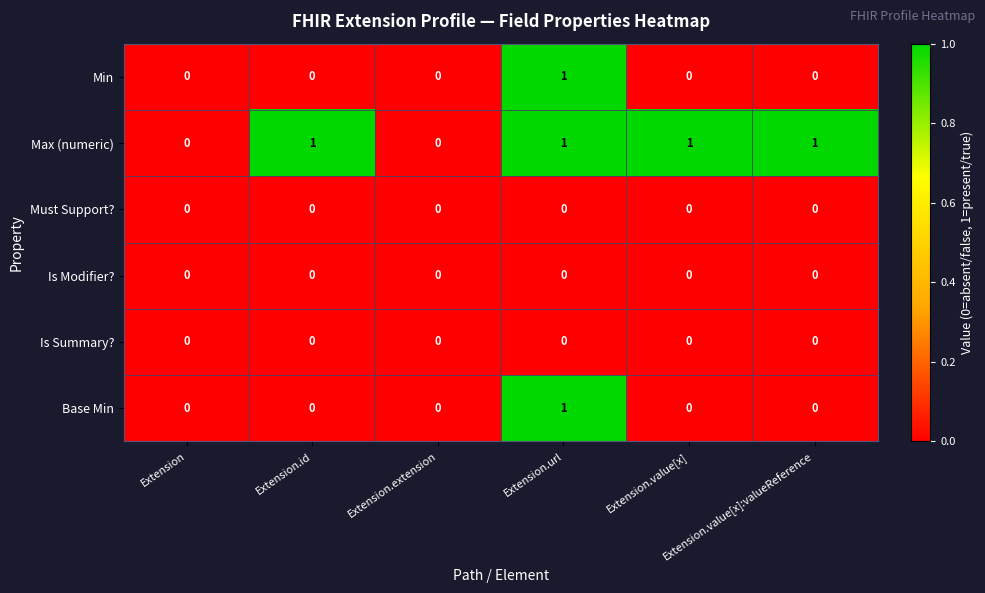

Which series has the largest total across all categories?

Max (numeric)